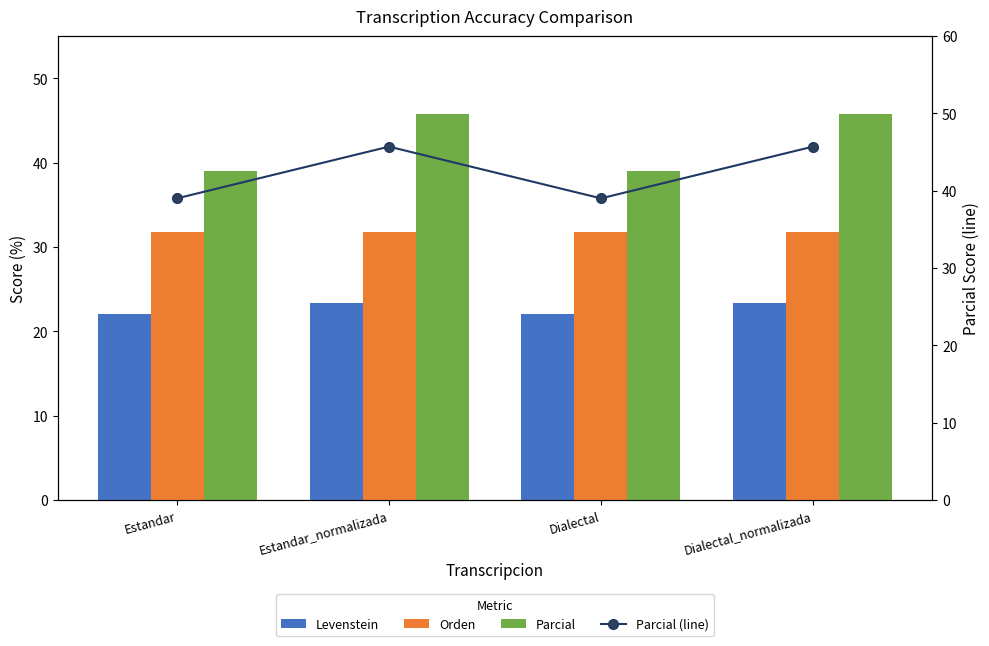

List the labels in order of Levenstein value, smallest first.

Estandar, Dialectal, Estandar_normalizada, Dialectal_normalizada